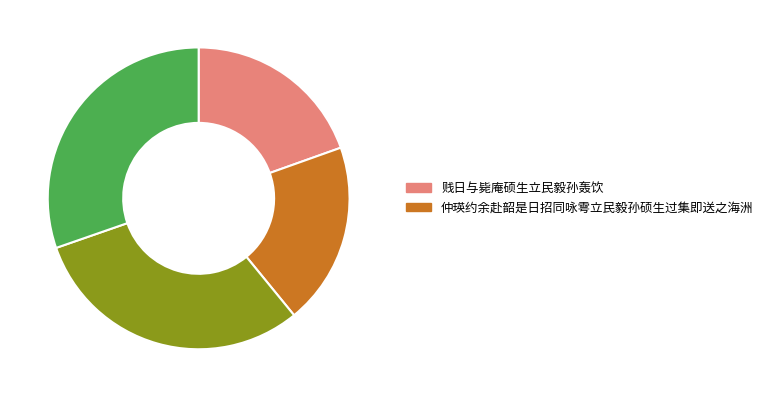

Does any single category account for the majority?

No